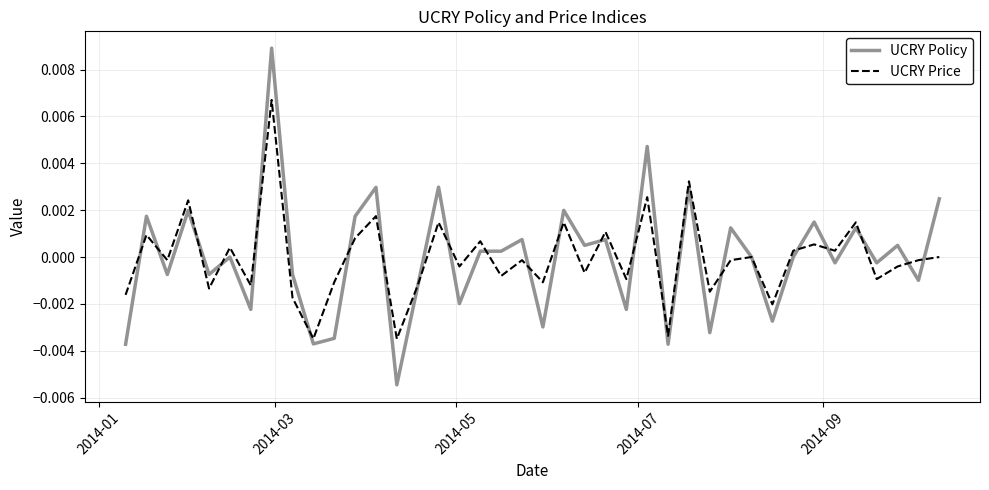

List the series in order of their peak value, lowest first.

UCRY Price, UCRY Policy